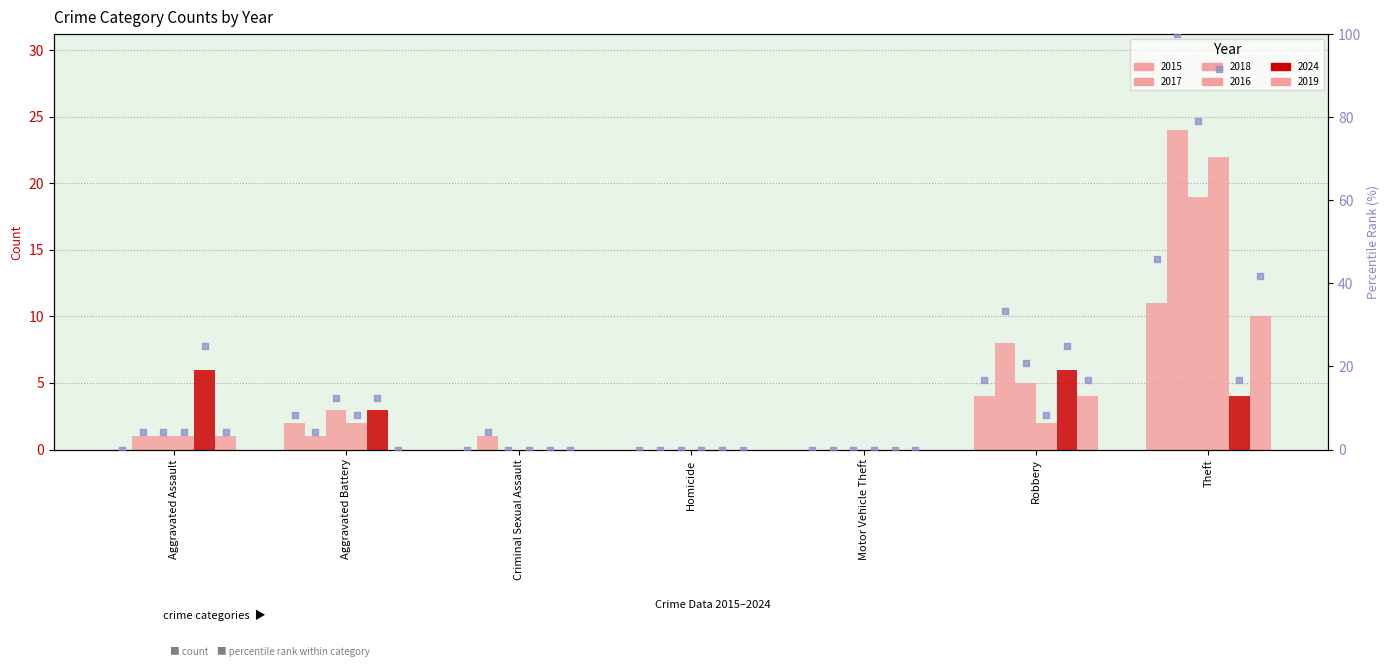

Approximately how many times larger is the value at Robbery compared to Theft?

0.4